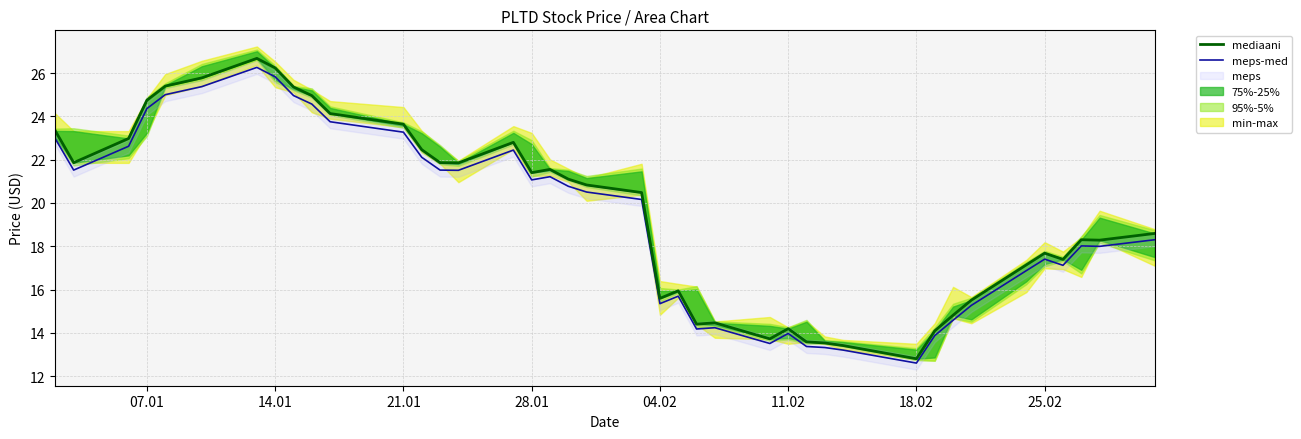

Does the chart display data point markers on the line(s)?

No